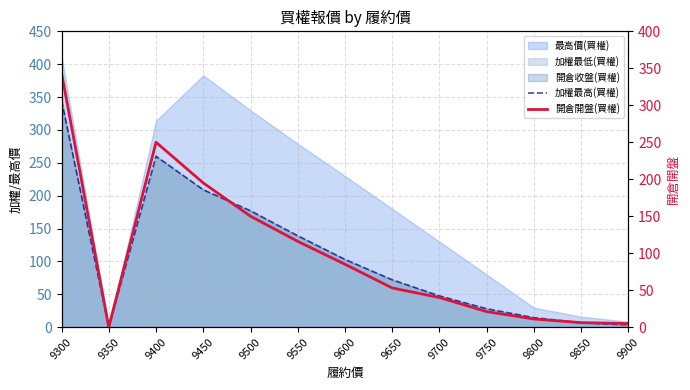

How many lines are shown in the chart?

2